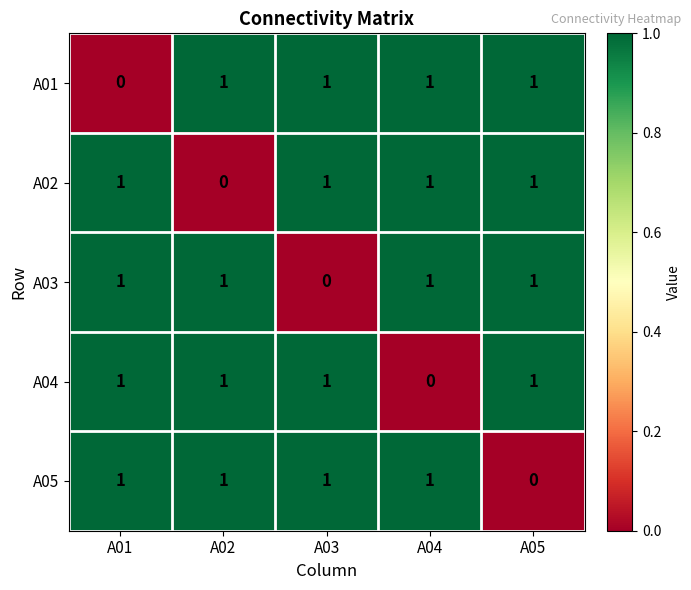

At how many categories does at least one series exceed 0?

5